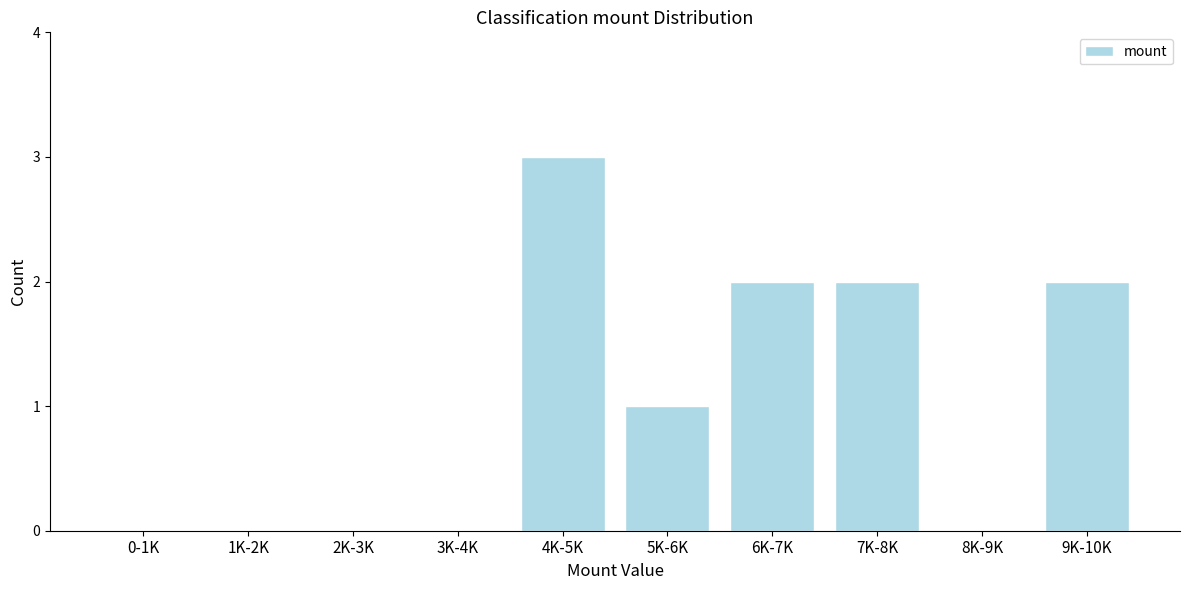

Reading left to right, list all the values displayed in this chart.

0-1K=0	1K-2K=0	2K-3K=0	3K-4K=0	4K-5K=3	5K-6K=1	6K-7K=2	7K-8K=2	8K-9K=0	9K-10K=2